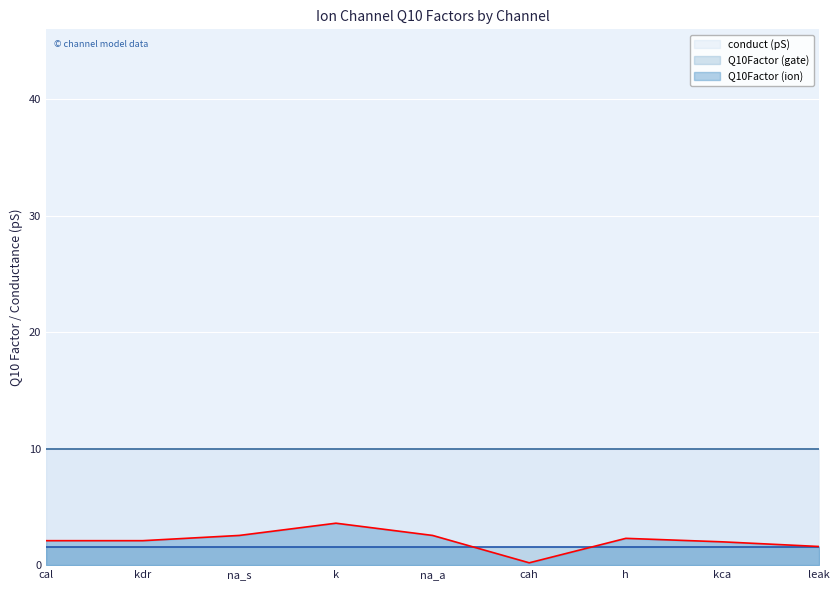

What is the sum of all conduct (pS) values?

90.0